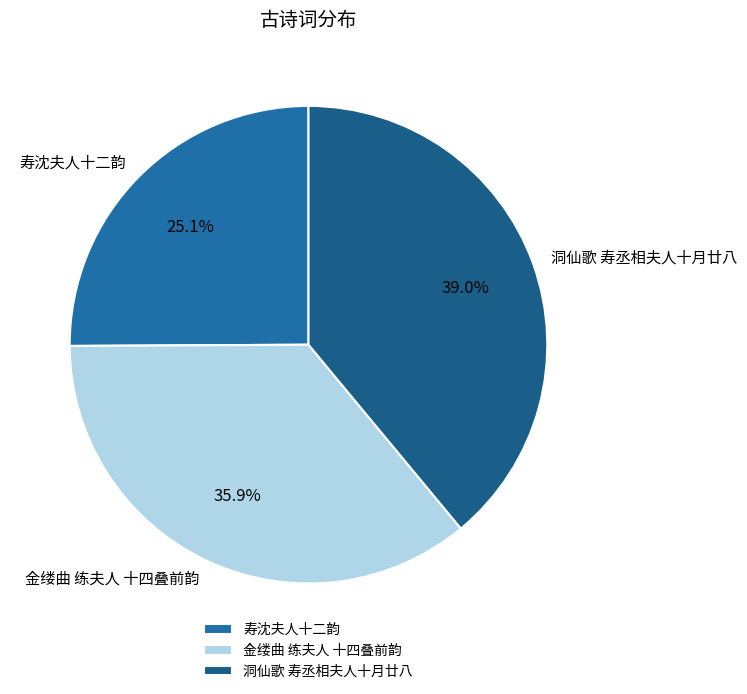

To the nearest percent, what percentage of the pie is 金缕曲 练夫人 十四叠前韵?

36%